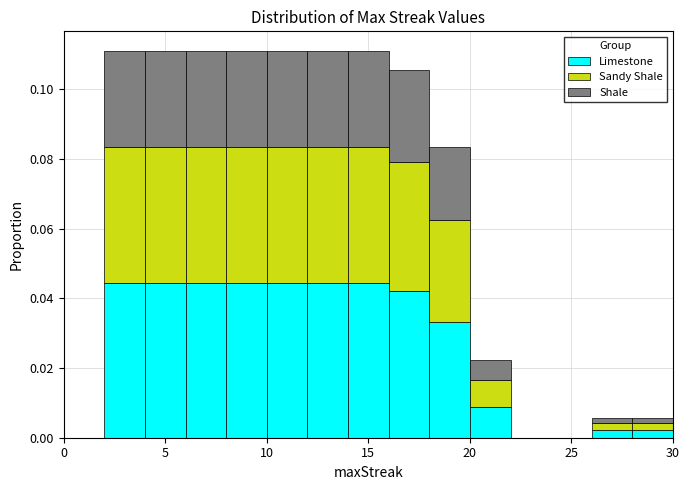

Reading left to right, transcribe this chart: for each stacked bar, give the range it covers on the x-axis and its total height. The values are not printed on the chart, so give them approximately, as read against the axis.

0 to 2: 0
2 to 4: 0.112
4 to 6: 0.112
6 to 8: 0.112
8 to 10: 0.112
10 to 12: 0.112
12 to 14: 0.112
14 to 16: 0.112
16 to 18: 0.106
18 to 20: 0.084
20 to 22: 0.022
22 to 24: 0
24 to 26: 0
26 to 28: 0.006
28 to 30: 0.006